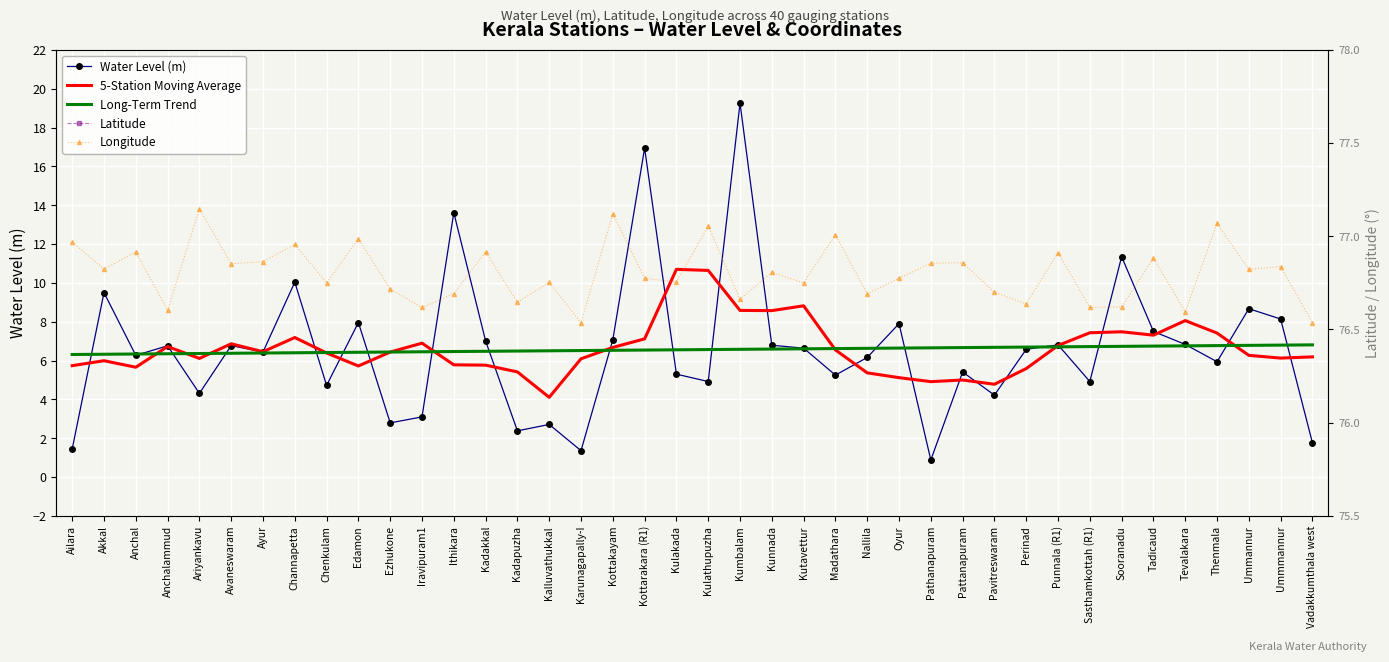

What is the maximum value for Long-Term Trend?

6.8